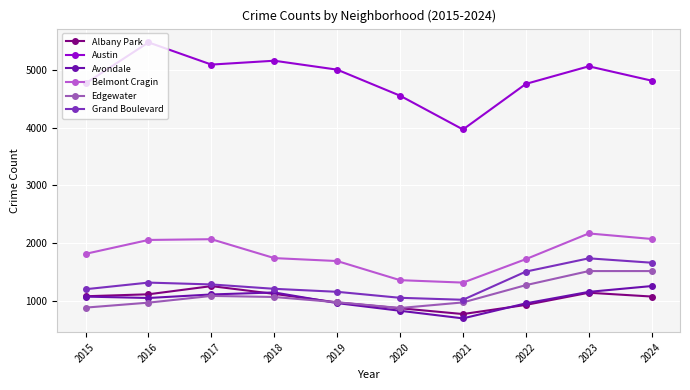

What is the minimum value shown in the chart?

692